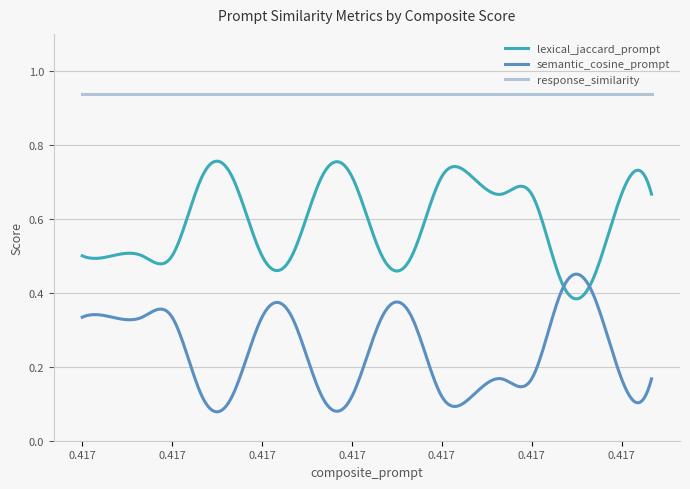

Which series has the largest total across all categories?

response_similarity